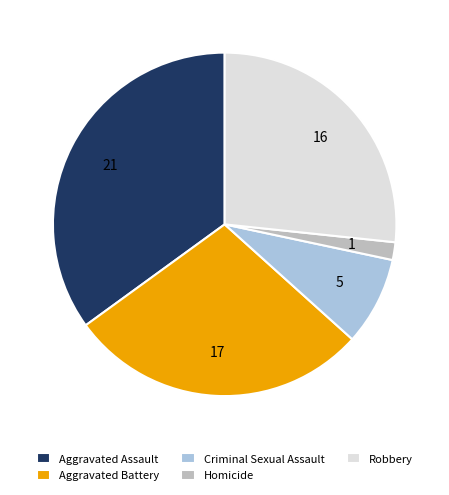

What is the largest slice in the pie chart?

Aggravated Assault